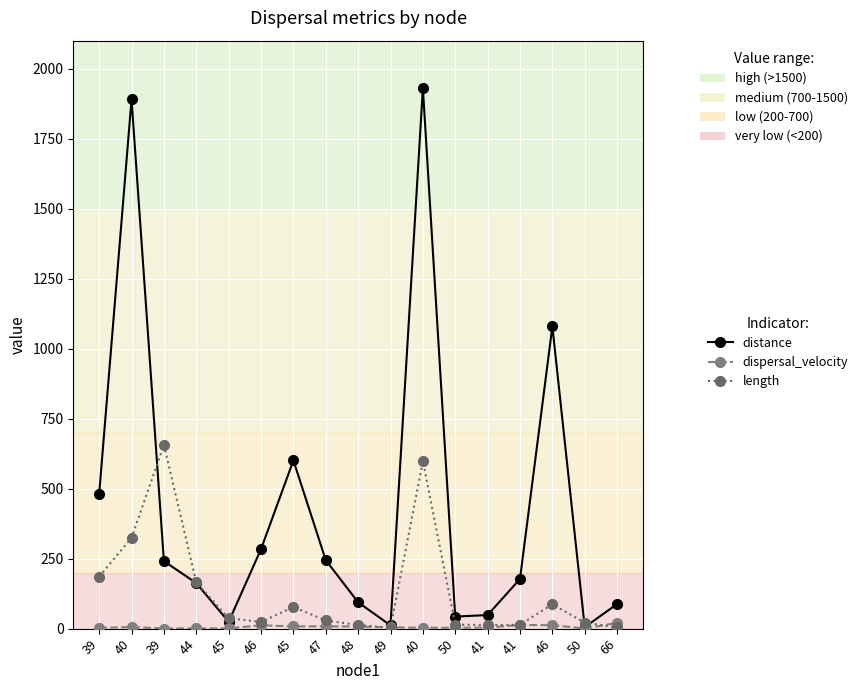

How many lines are shown in the chart?

3